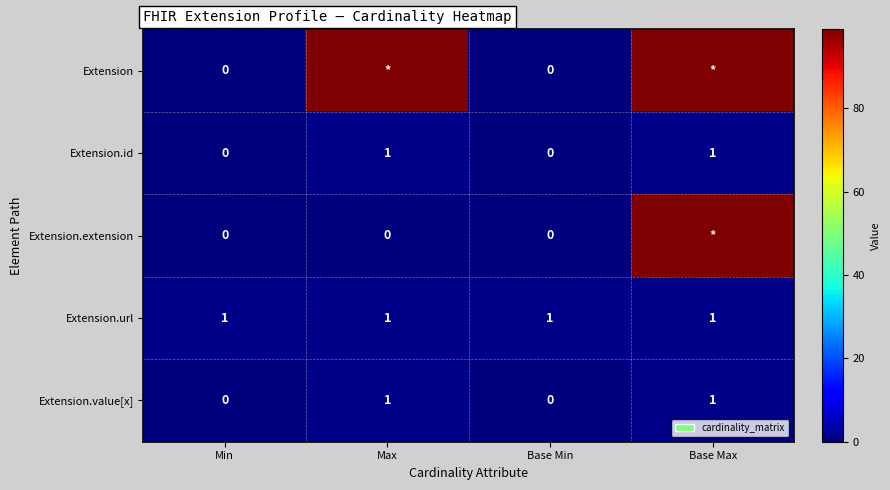

What is the total value across all series at Base Min?

1